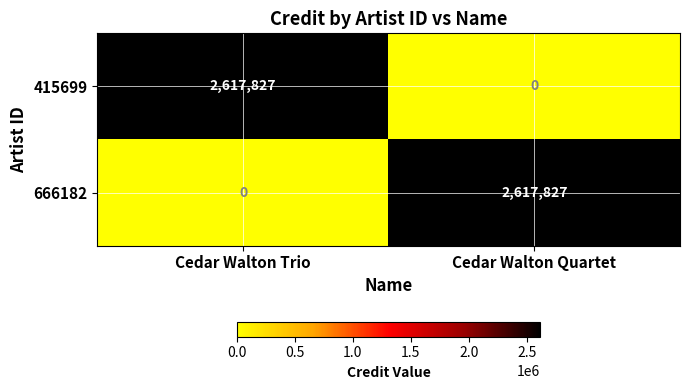

How many values in the 666182 series are below 2617827?

1